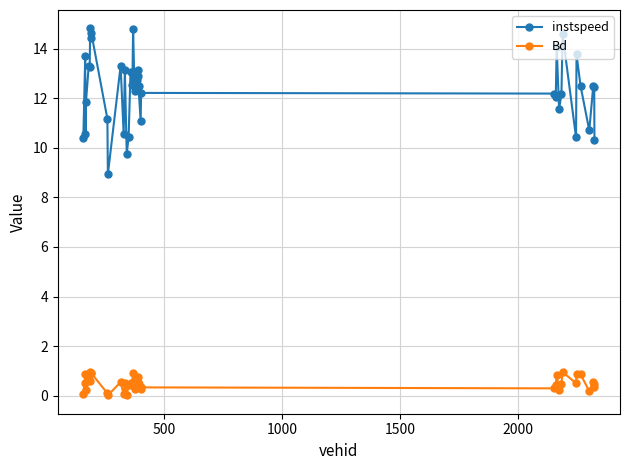

What is the value of the instspeed point at the 6th from the left?

13.3